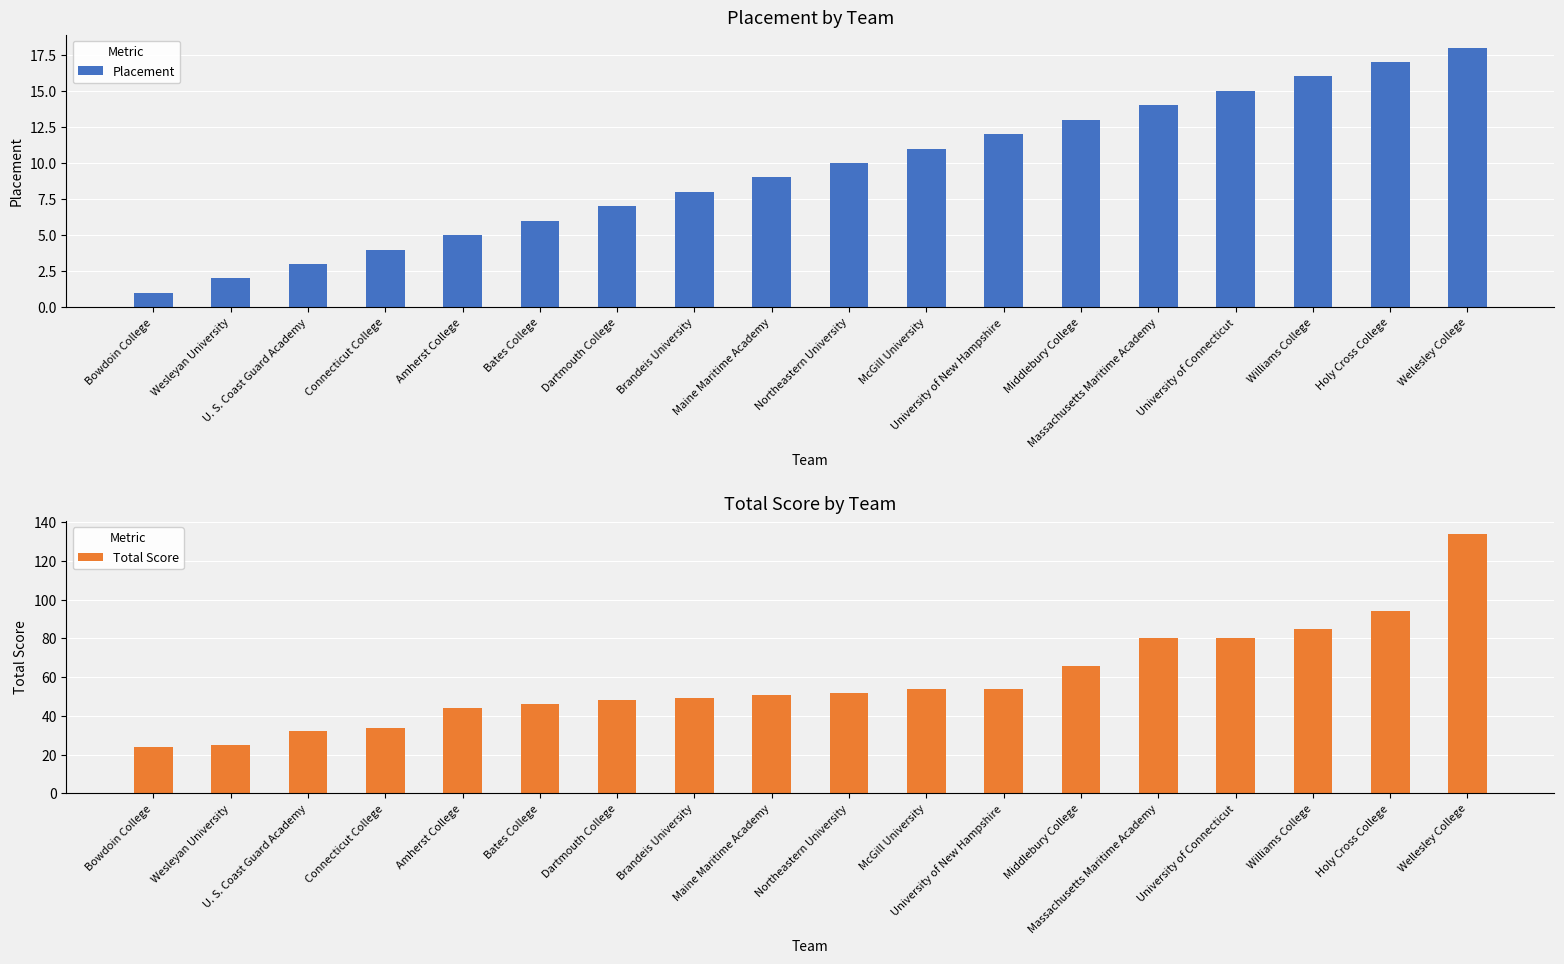

What are all the series names shown in the legend?

Placement, Total Score